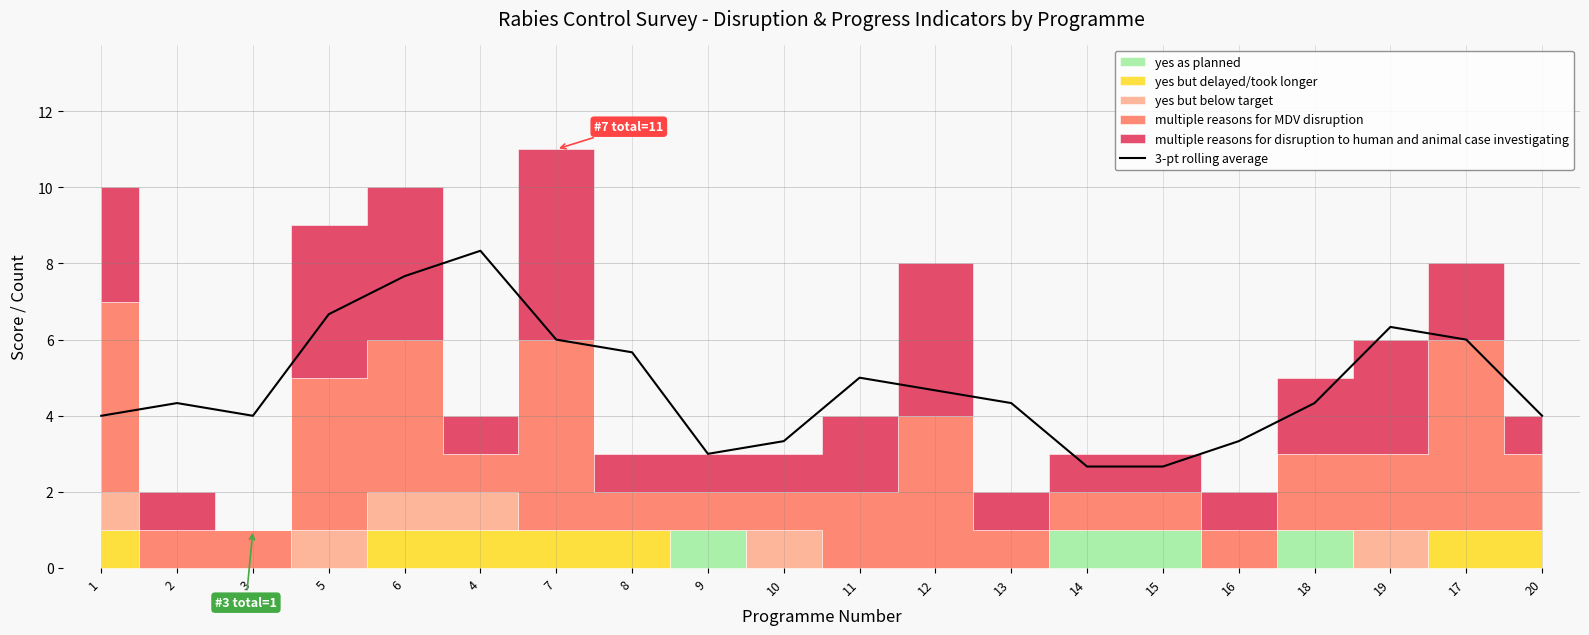

List the labels in order of value, largest first.

4, 6, 5, 19, 7, 17, 8, 11, 12, 2, 13, 18, 3, 20, 1, 10, 16, 9, 14, 15